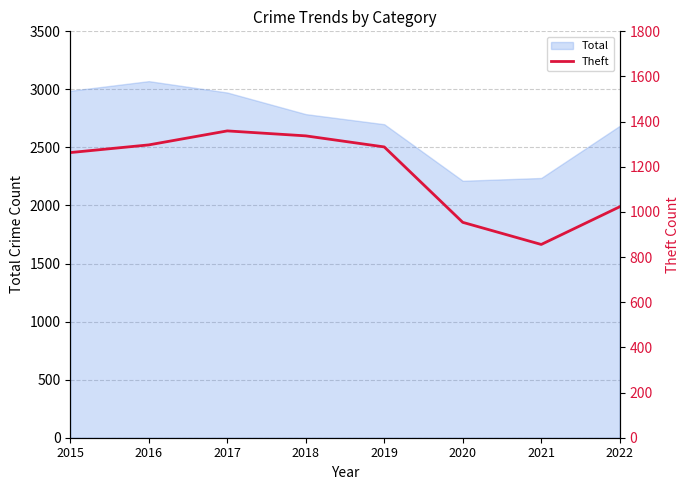

Reading left to right, extract all data points from this chart.

2015=1263	2016=1297	2017=1359	2018=1337	2019=1288	2020=954	2021=856	2022=1023